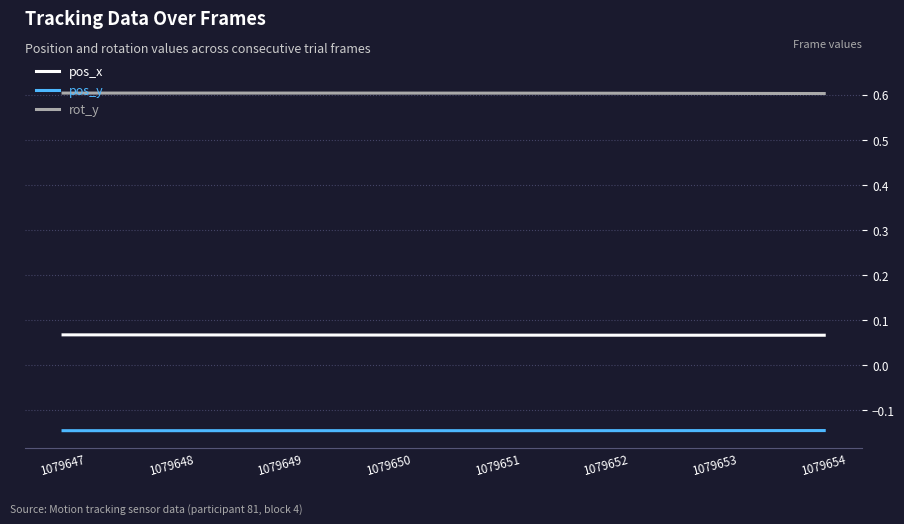

What is the sum of all pos_y values?

-1.2